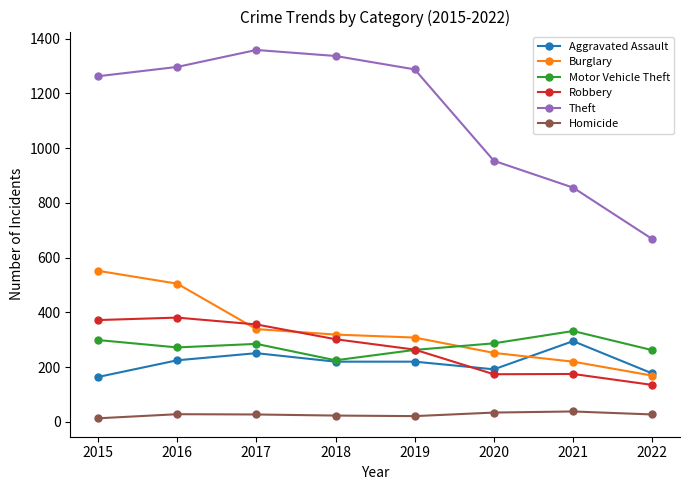

What is the spread (max minus min) of values at 2020?

920